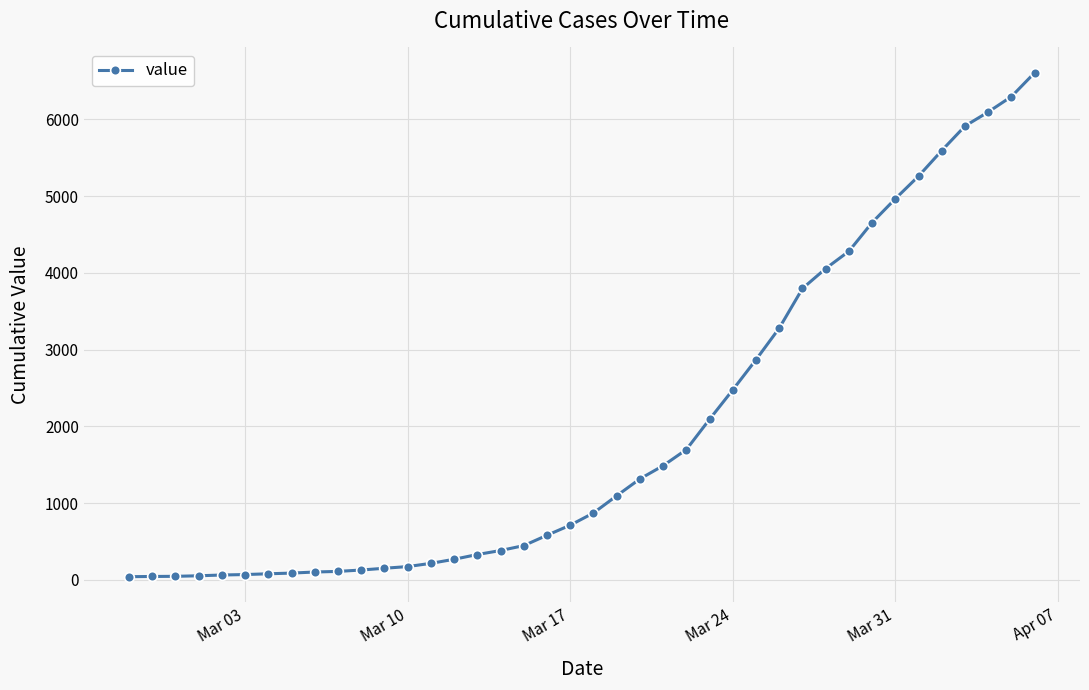

What is the greatest value displayed?

6607